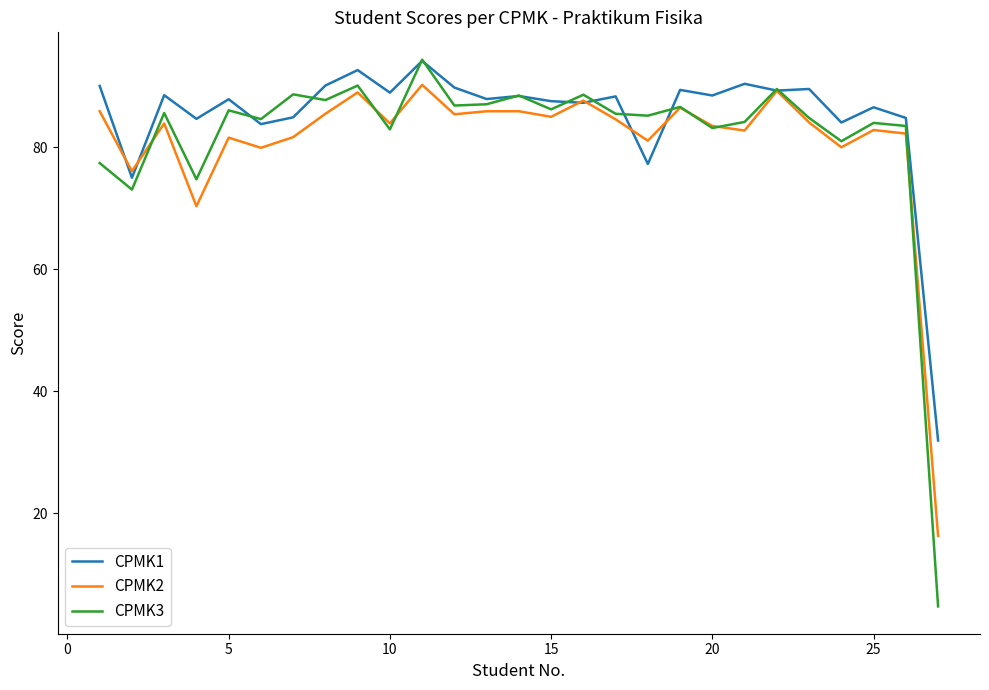

Which series has the largest range (max minus min)?

CPMK3